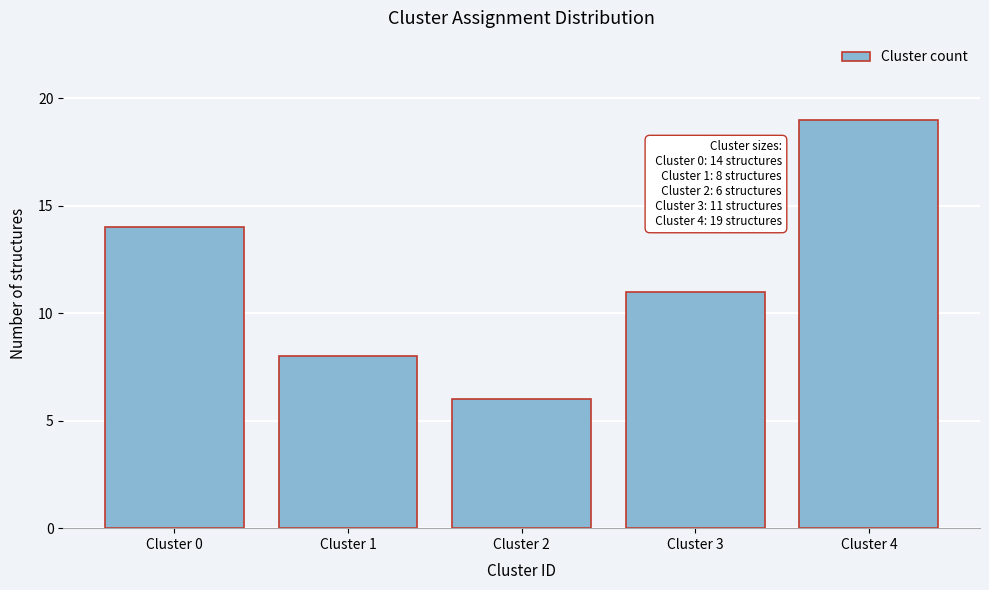

Reading right to left, list all the values displayed in this chart.

Cluster 4=19	Cluster 3=11	Cluster 2=6	Cluster 1=8	Cluster 0=14